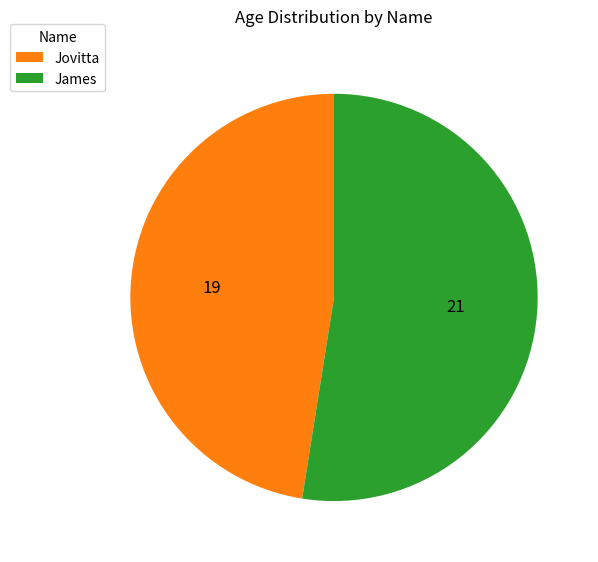

What is the ratio of the value at Jovitta to the value at James?

0.9